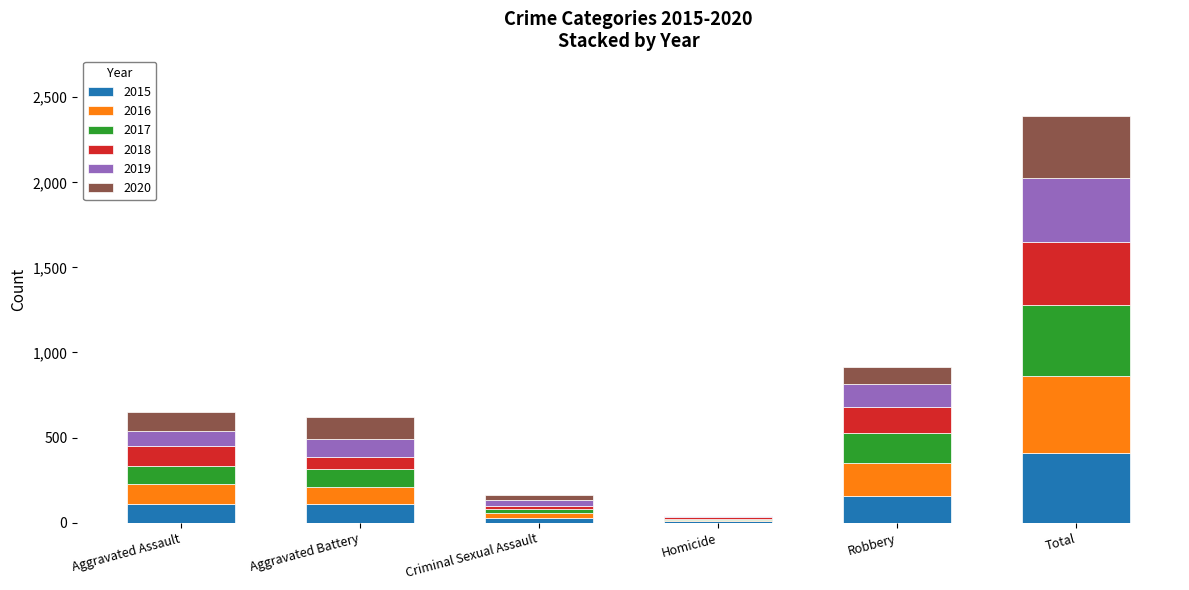

Are the bars horizontal?

No